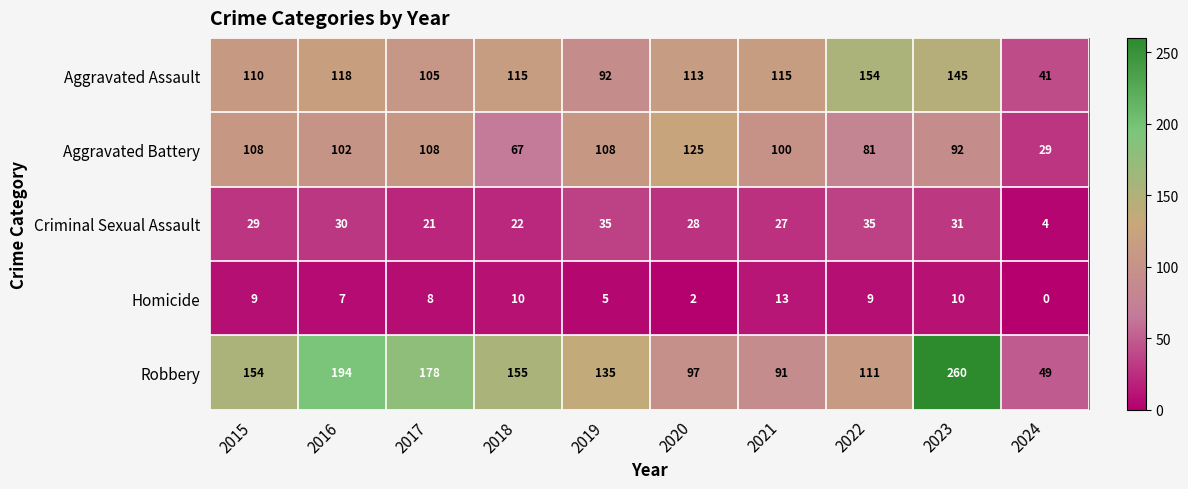

What is the sum of all Robbery values?

1424